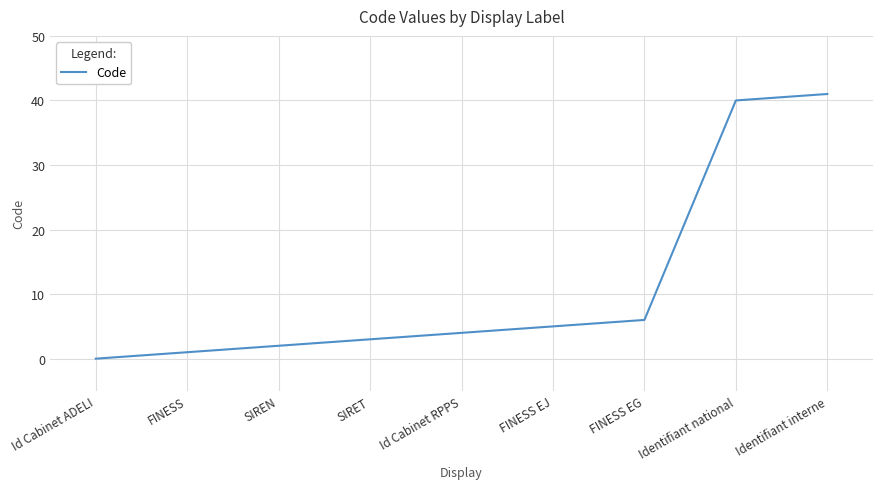

Reading right to left, extract all data points from this chart.

Identifiant interne=41	Identifiant national=40	FINESS EG=6	FINESS EJ=5	Id Cabinet RPPS=4	SIRET=3	SIREN=2	FINESS=1	Id Cabinet ADELI=0